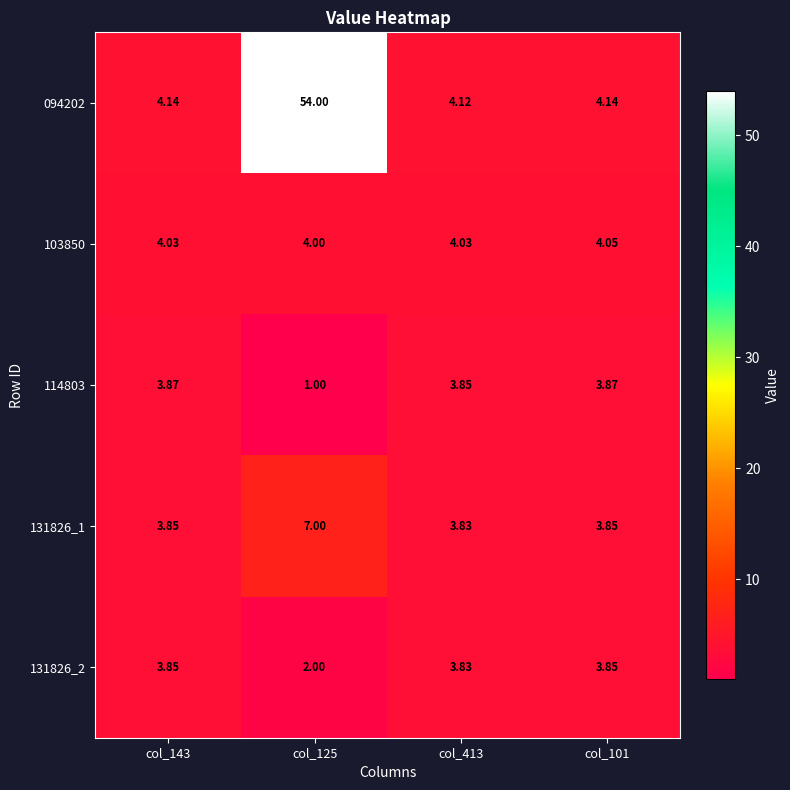

Which series has the largest total across all categories?

094202